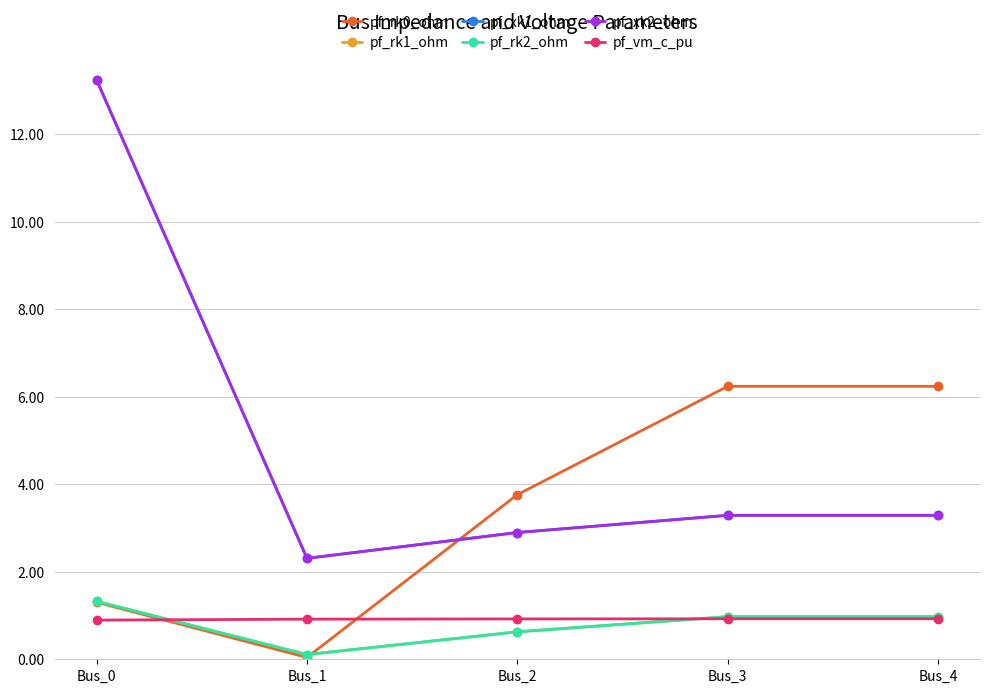

What is the value of the pf_xk1_ohm point at the 3rd from the left?

2.9